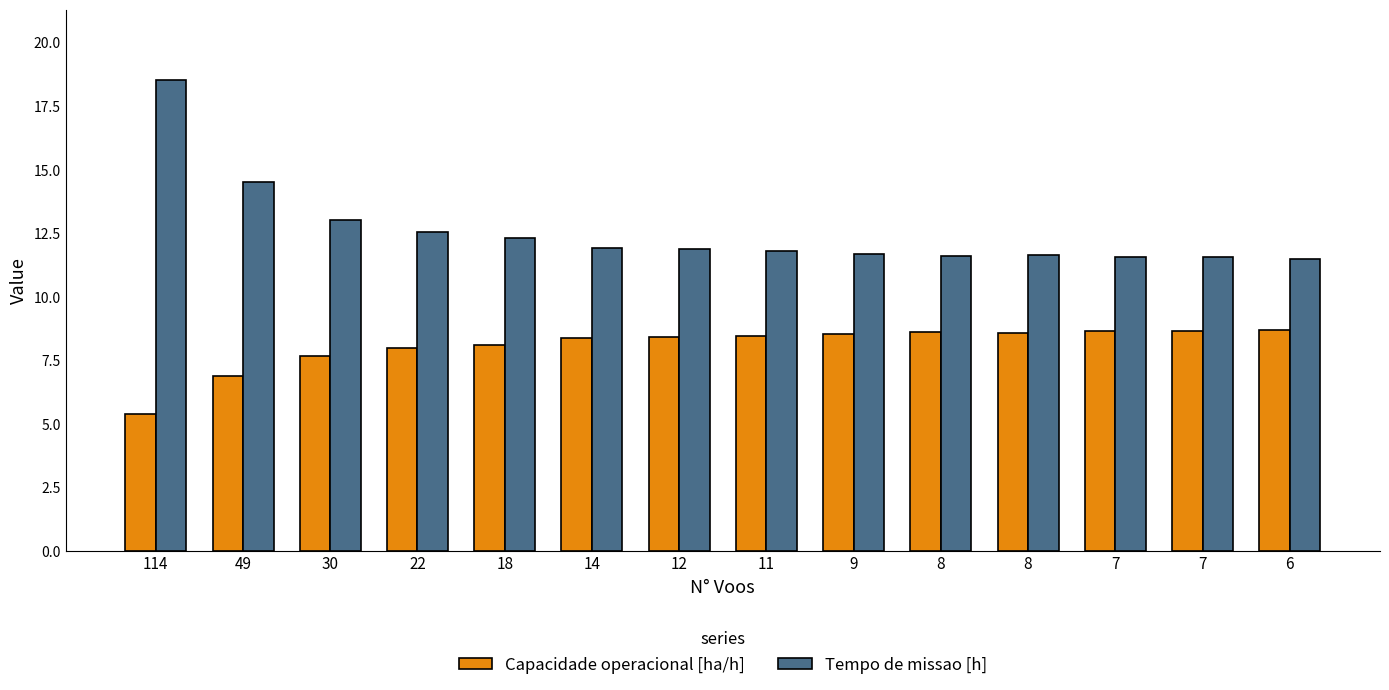

Reading right to left, what are all the values shown in this chart?

Capacidade operacional [ha/h]: 8.7	8.7	8.7	8.6	8.6	8.6	8.5	8.4	8.4	8.1	8.0	7.7	6.9	5.4
Tempo de missao [h]: 11.5	11.6	11.6	11.6	11.6	11.7	11.8	11.9	11.9	12.3	12.5	13.0	14.5	18.5